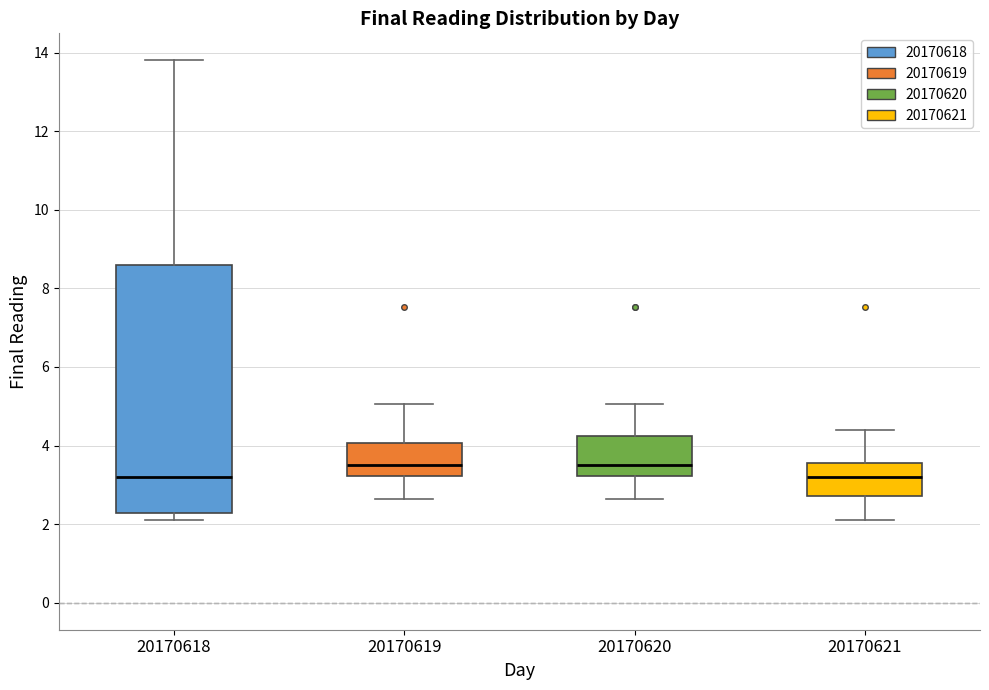

Reading left to right, read every box against the y-axis: the position of its median line, the range the box covers, and the ends of its whiskers. The values are not printed on the chart, so give them approximately, as read against the axis.

20170618: median 3.2, box 2.2 to 8.6, whiskers 2.2 (just below the box's lower edge) to 13.8
20170619: median 3.6, box 3.2 to 4.0, whiskers 2.6 to 5.0
20170620: median 3.6, box 3.2 to 4.2, whiskers 2.6 to 5.0
20170621: median 3.2, box 2.8 to 3.6, whiskers 2.2 to 4.4